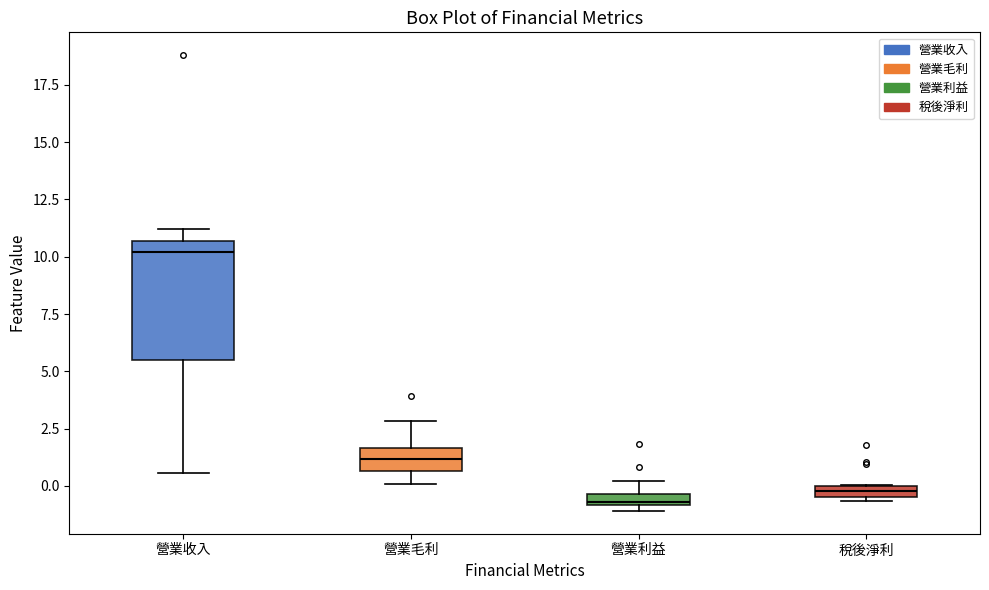

Where is the lower edge of the box for 稅後淨利 on the y-axis? The values are not printed on the chart, so give them approximately, as read against the axis.

-0.5